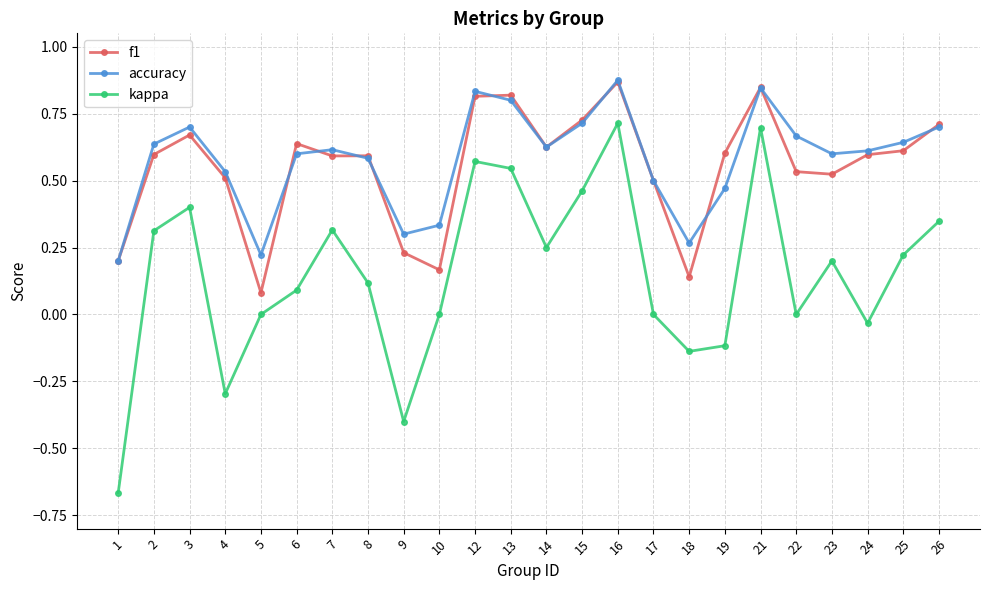

At 5, list the series in order from largest to smallest.

accuracy, f1, kappa